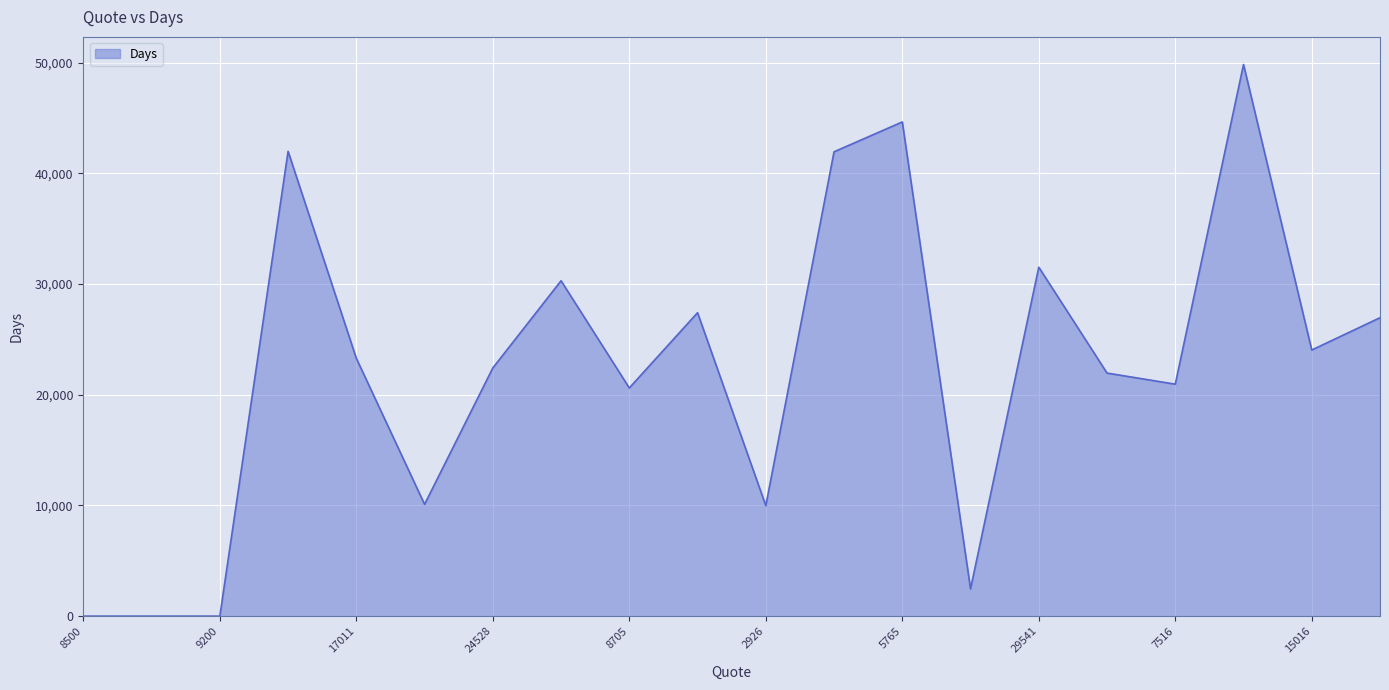

What is the maximum value shown in the chart?

49832